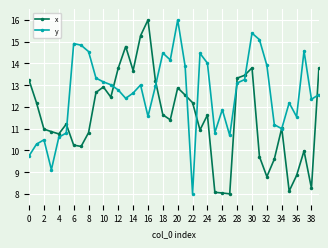

What is the maximum value shown in the chart?

16.0